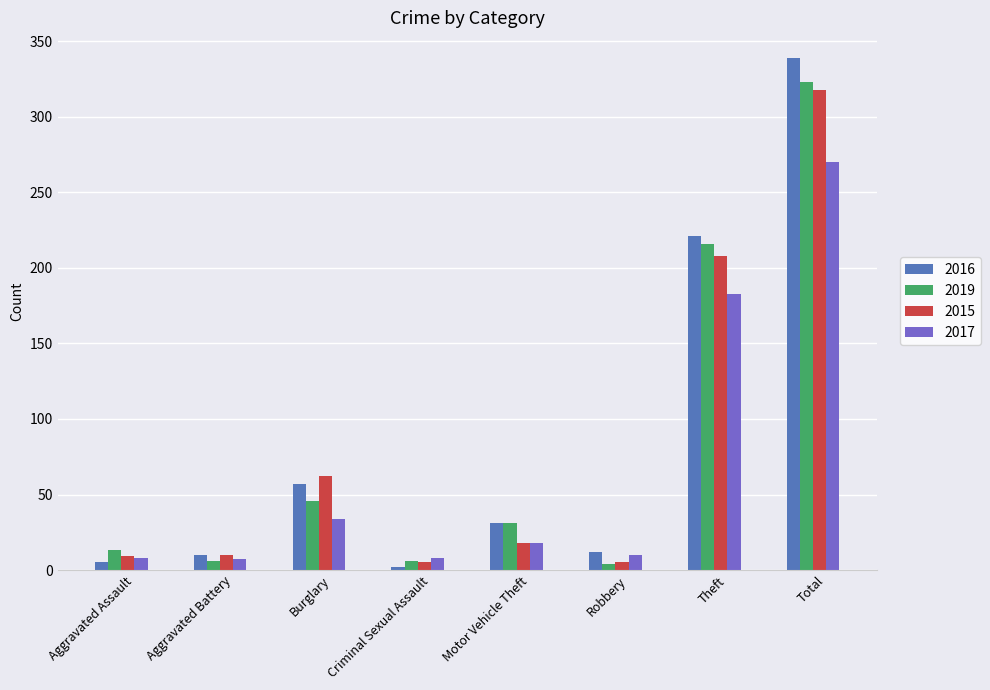

At which category is the sum across all series the highest?

Total